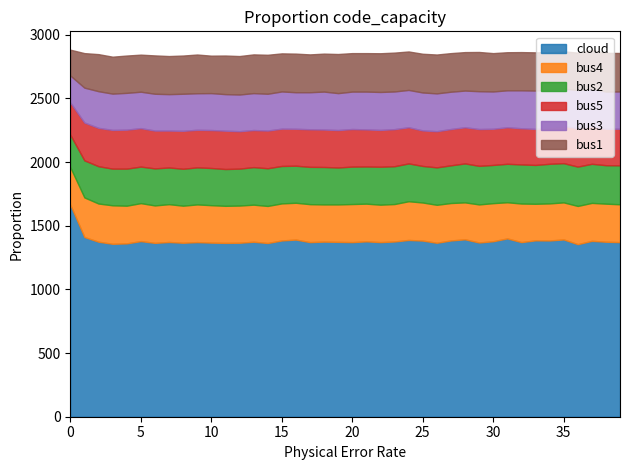

Which series has the largest total across all categories?

cloud